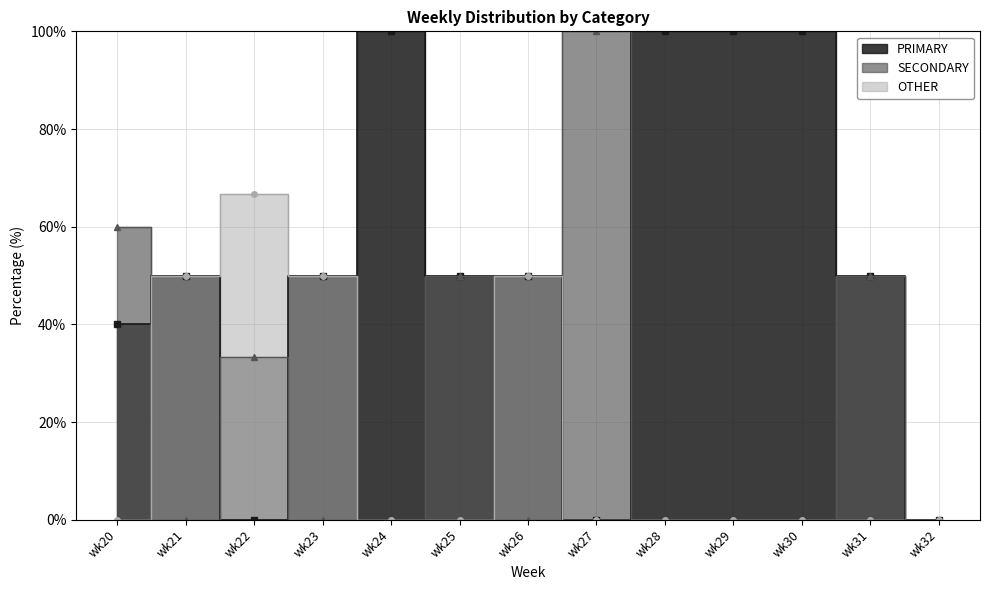

True or false: SECONDARY and PRIMARY cross at least once.

True